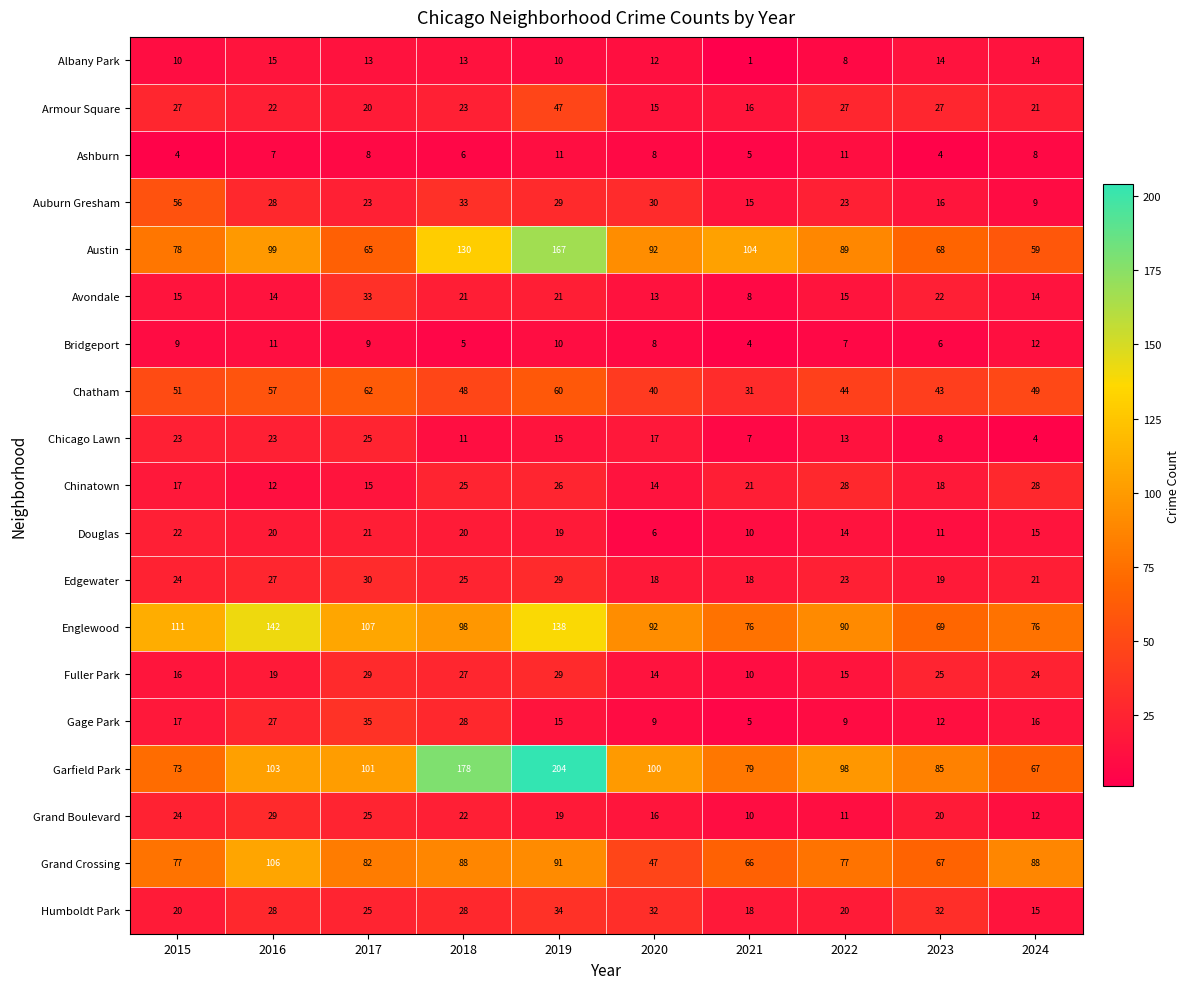

What is the difference between the maximum and minimum values in the Chatham series?

31